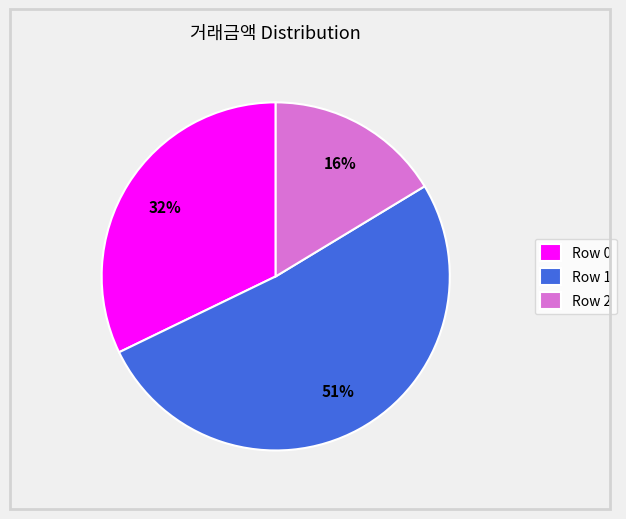

Is it true that Row 1 is 64% of the pie?

False